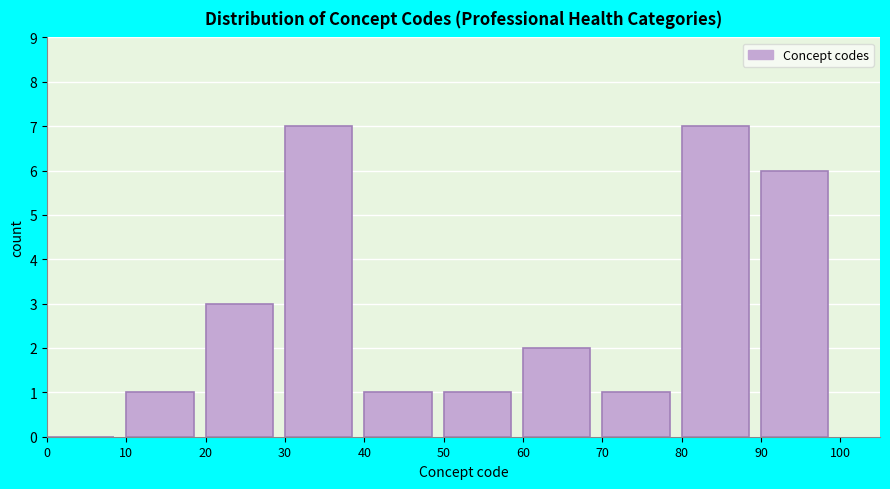

What is the height of the bar covering 30 to 40 on the x-axis? The values are not printed on the chart, so give them approximately, as read against the axis.

7